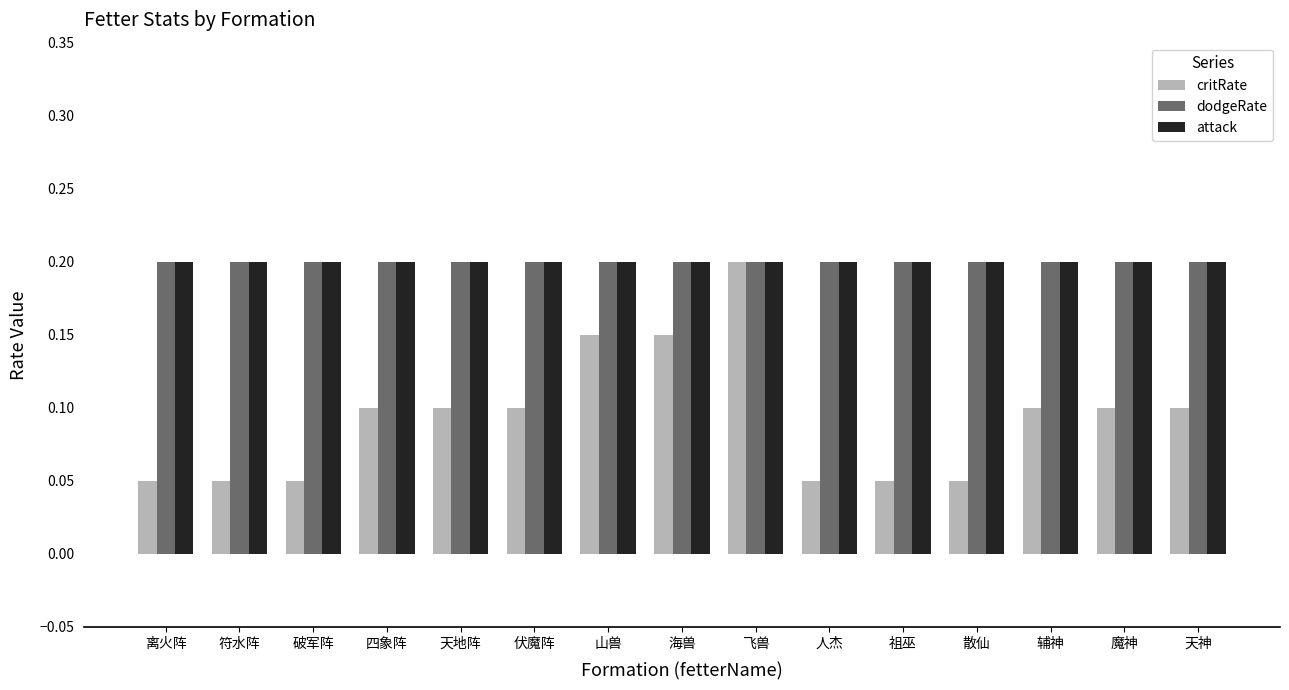

Is the value of critRate at 散仙 greater than the value of attack at 辅神?

No